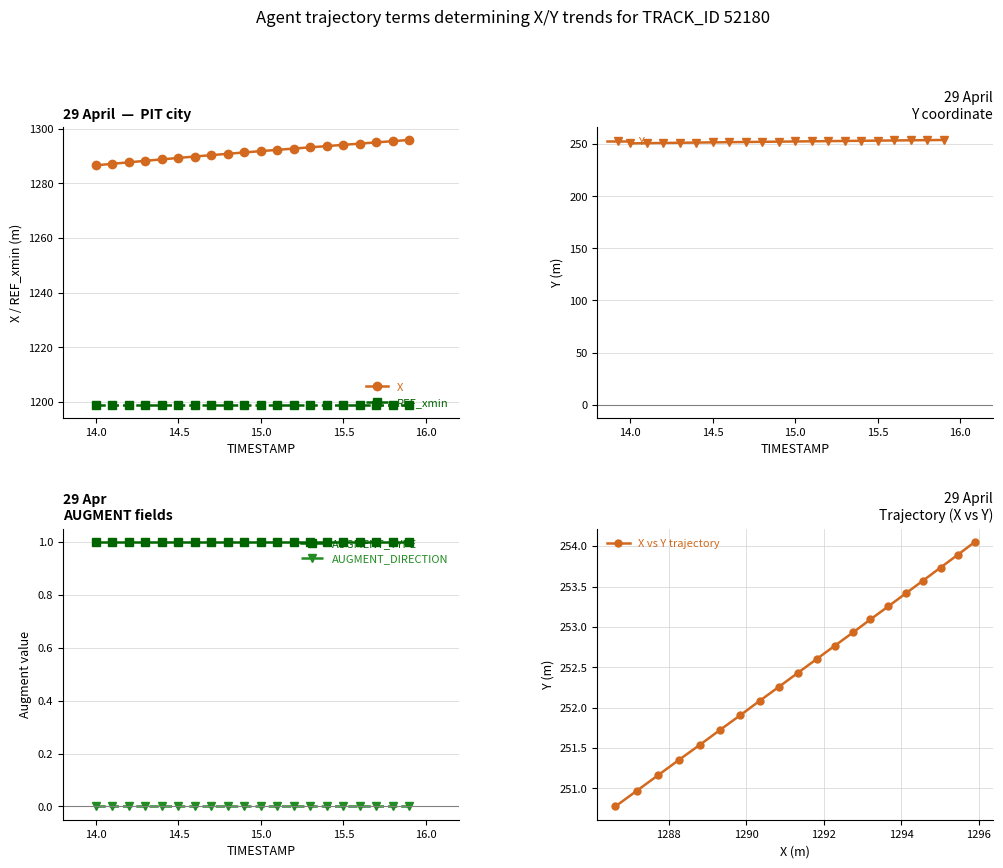

True or false: REF_xmin and X intersect in this chart.

False